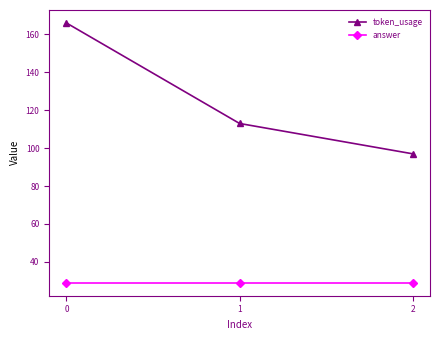

What are all the series names shown in the legend?

token_usage, answer